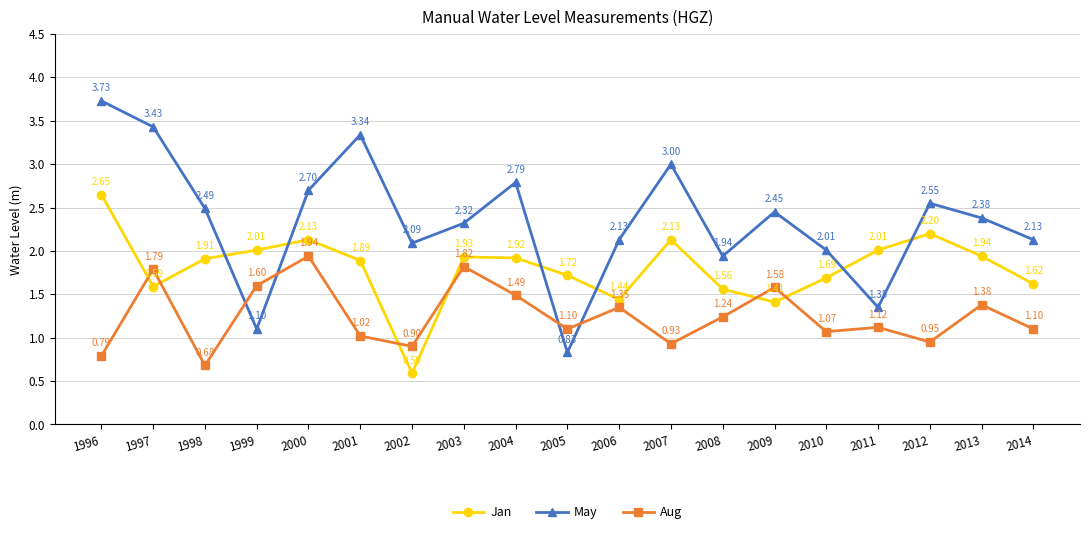

Which series has the largest range (max minus min)?

May